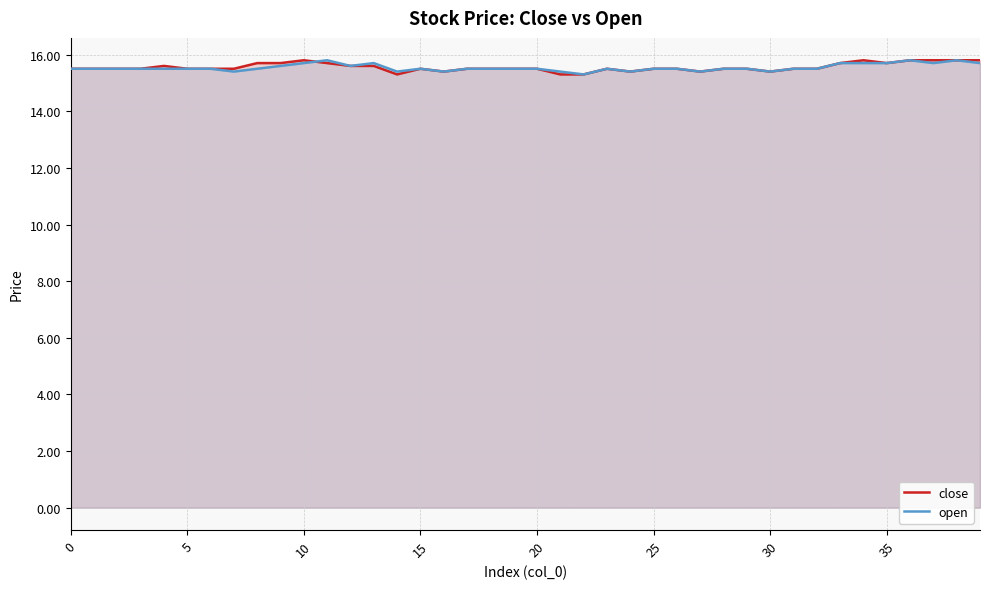

The open series shows 22.2 at 16. True or false?

False